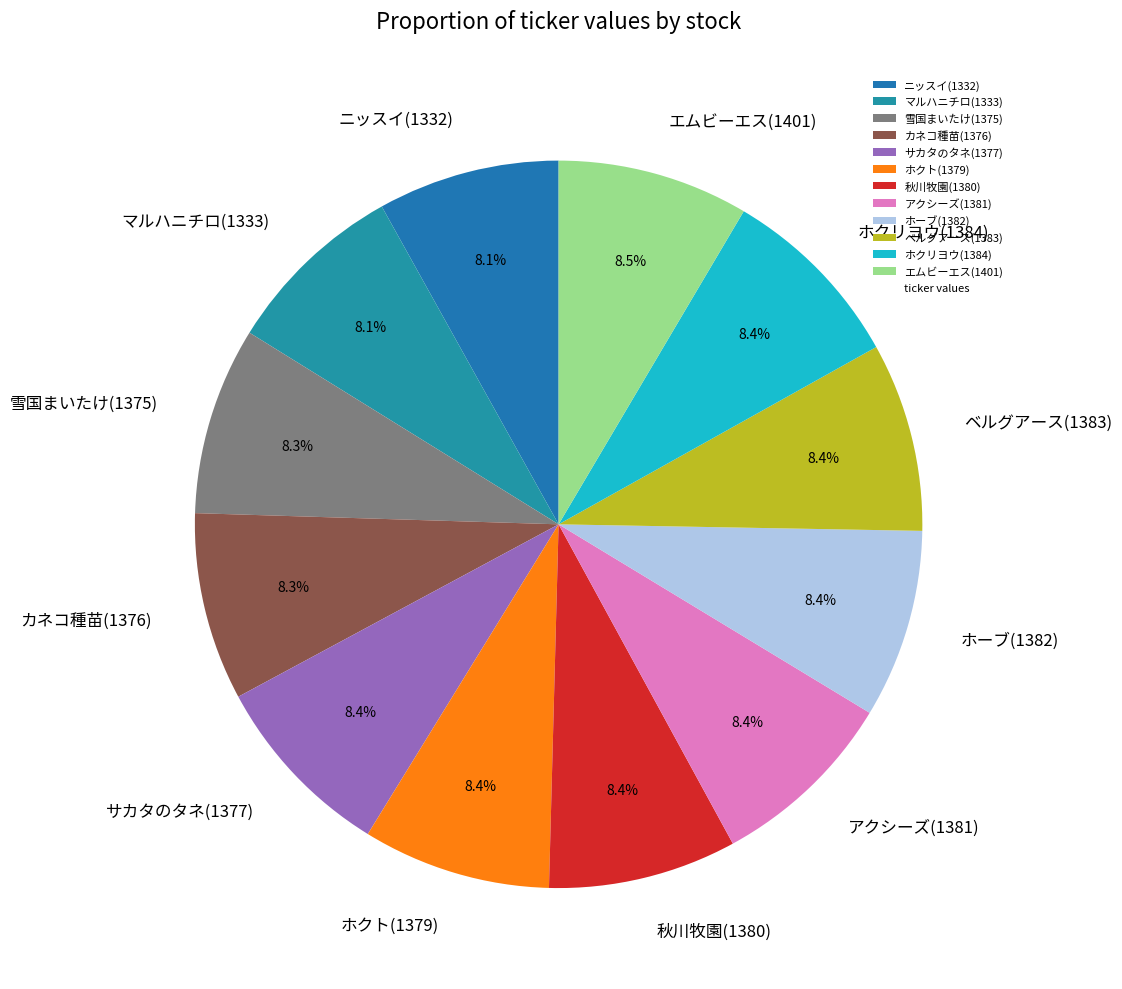

True or false: マルハニチロ(1333) accounts for 14% of the total.

False